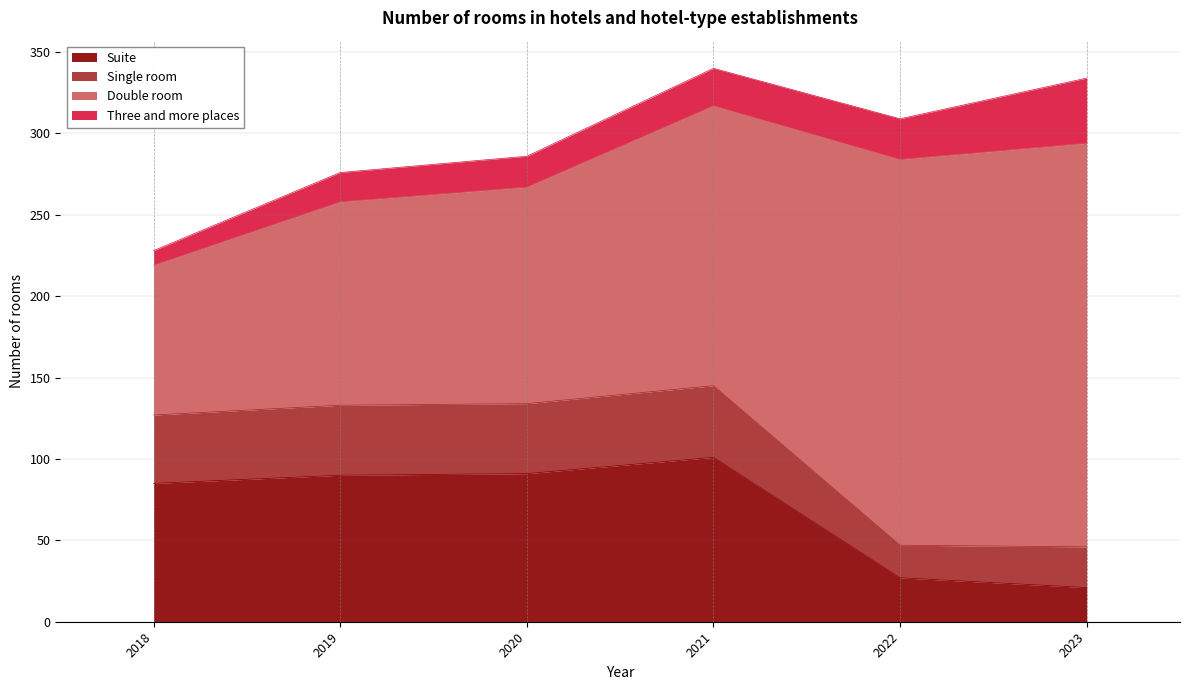

What is the total value across all series at 2023?

334